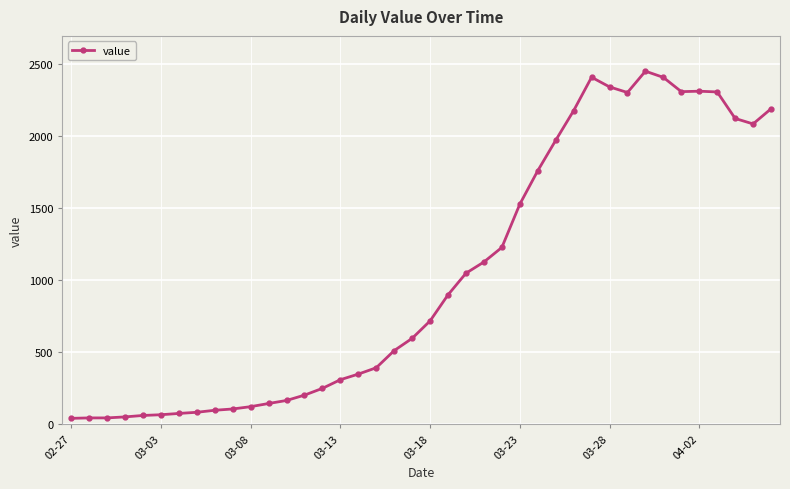

What is the value of the 12th point from the left?

143